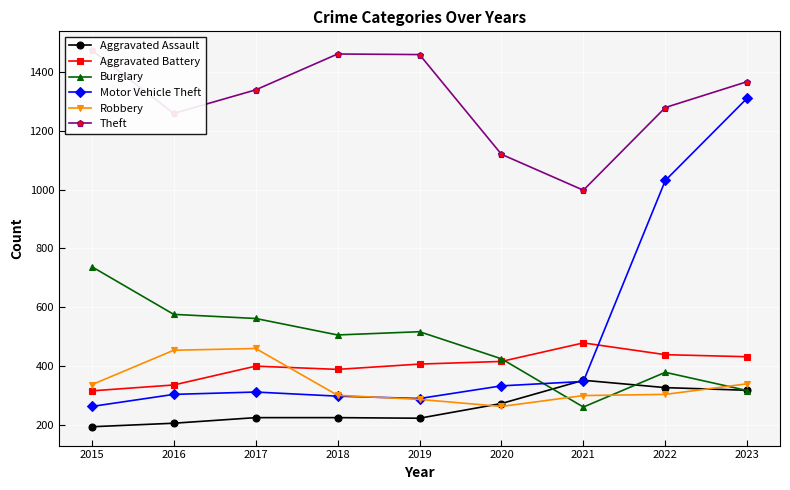

At which label does Robbery reach its peak?

2017